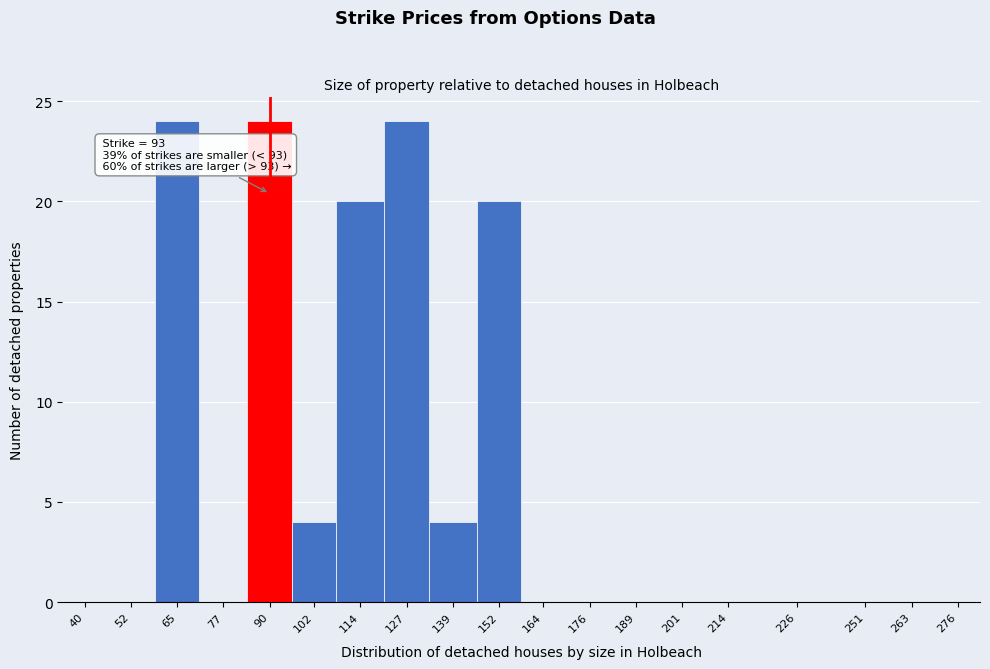

Reading left to right, what are all the values shown in this chart?

40=0	52=0	65=24	77=0	90=24	102=4	114=20	127=24	139=4	152=20	164=0	176=0	189=0	201=0	214=0	226=0	251=0	263=0	276=0